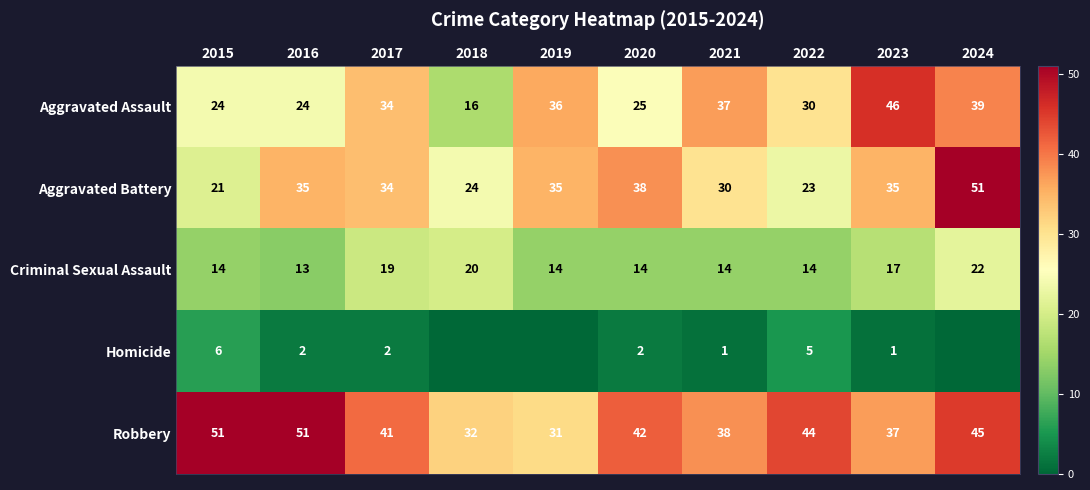

Which label corresponds to the smallest value in the chart?

2018